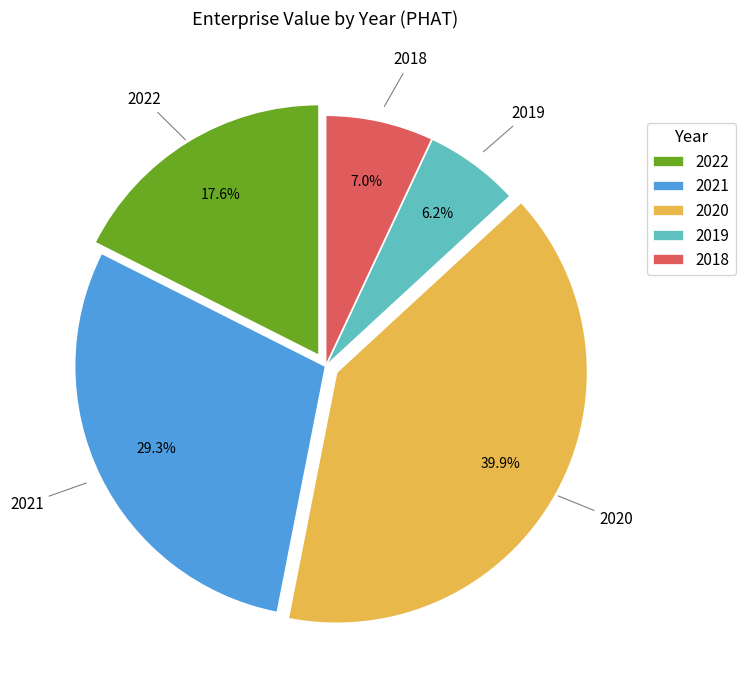

What is the total percentage of 2020 and 2018?

46.9%